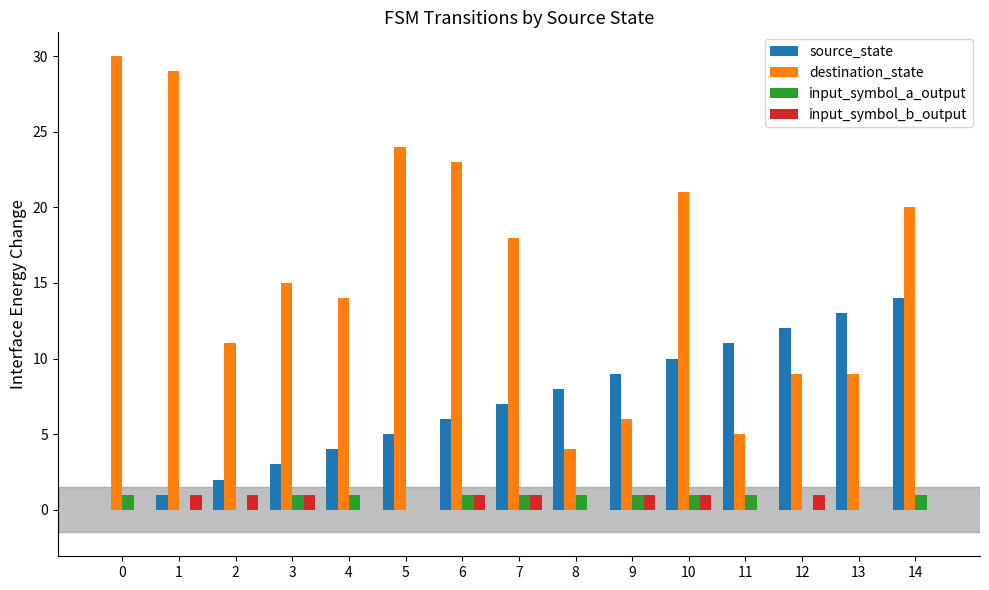

Which series changed the most between 0 and 14?

source_state